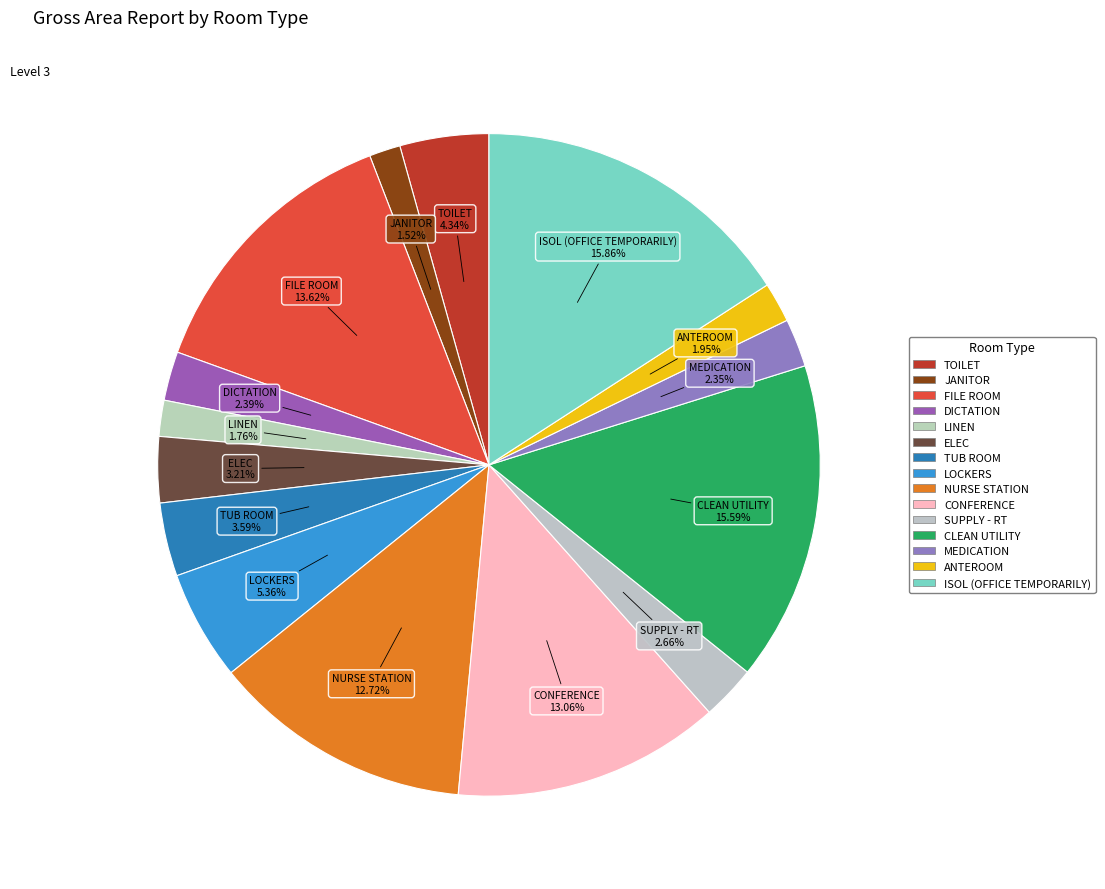

Does FILE ROOM account for over 50% of the chart?

No